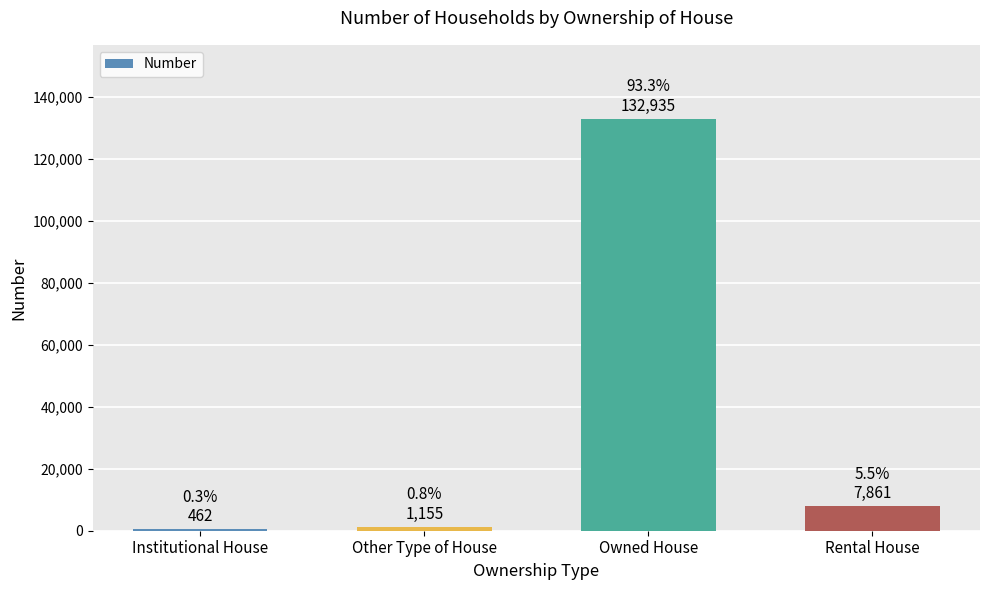

Which category has the highest value across all series?

Owned House